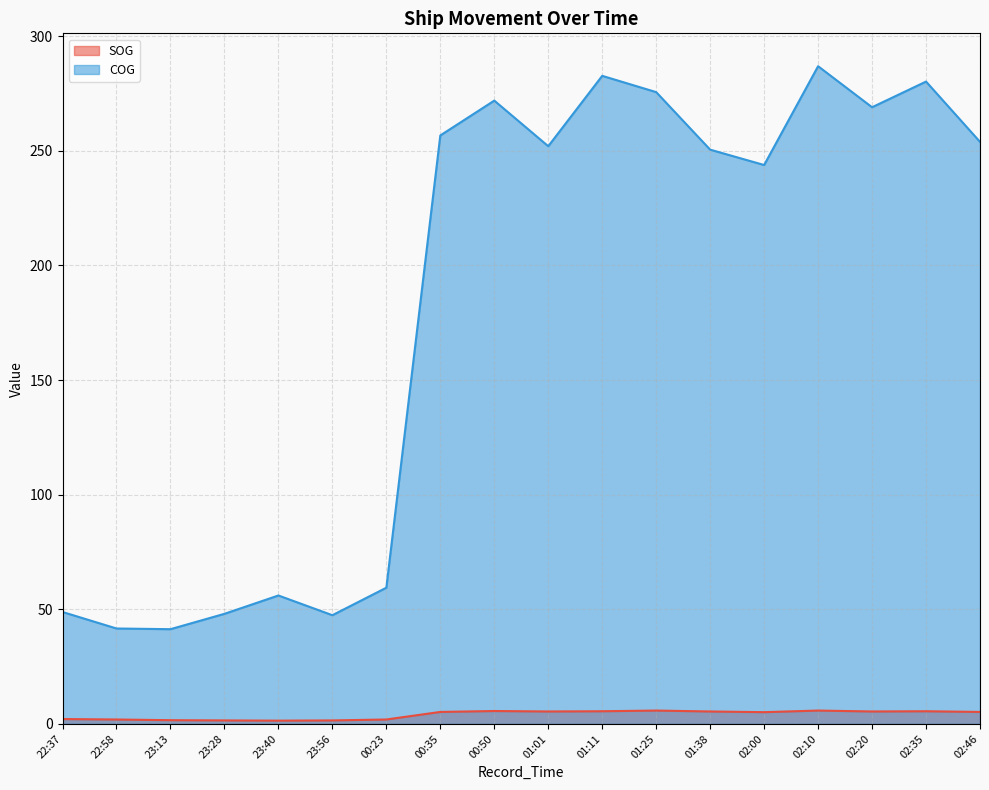

What is the label of the 3rd point from the right?

02:20